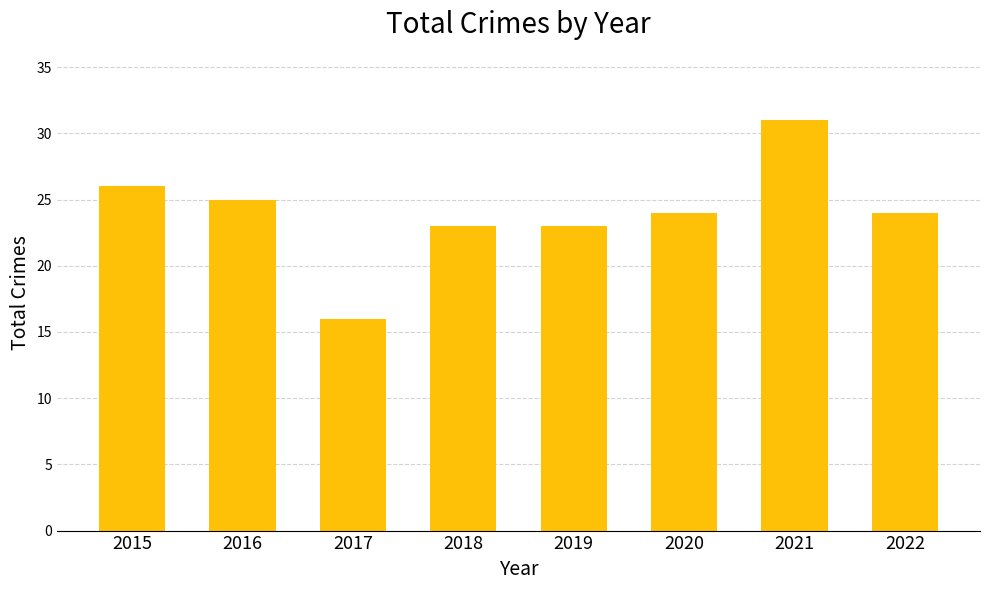

Reading left to right, list all the values displayed in this chart.

2015=26	2016=25	2017=16	2018=23	2019=23	2020=24	2021=31	2022=24